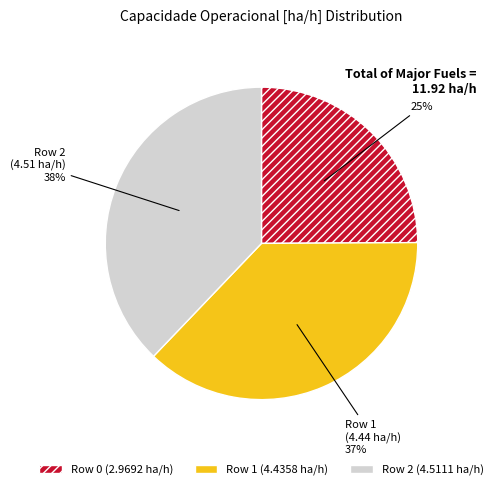

Rank the categories by value from lowest to highest.

Row 0, Row 1, Row 2